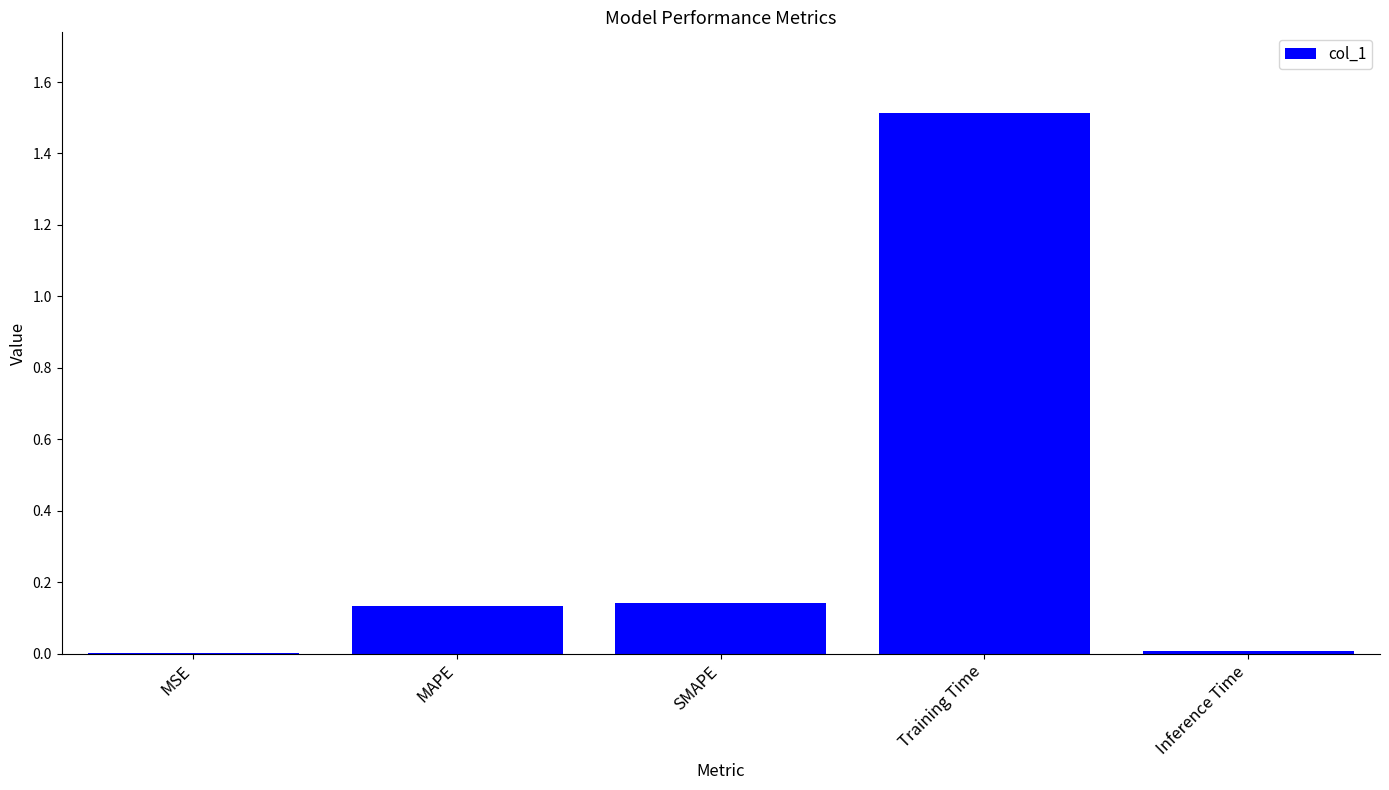

Count the number of categories in the chart.

5